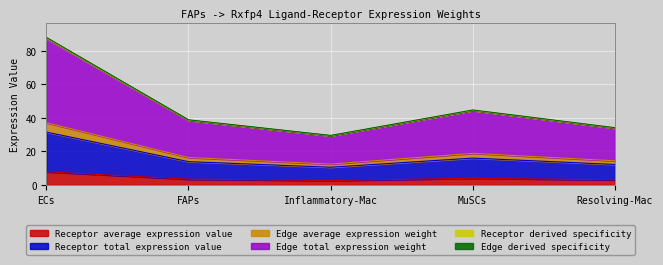

What is the label of the 5th point from the right?

ECs